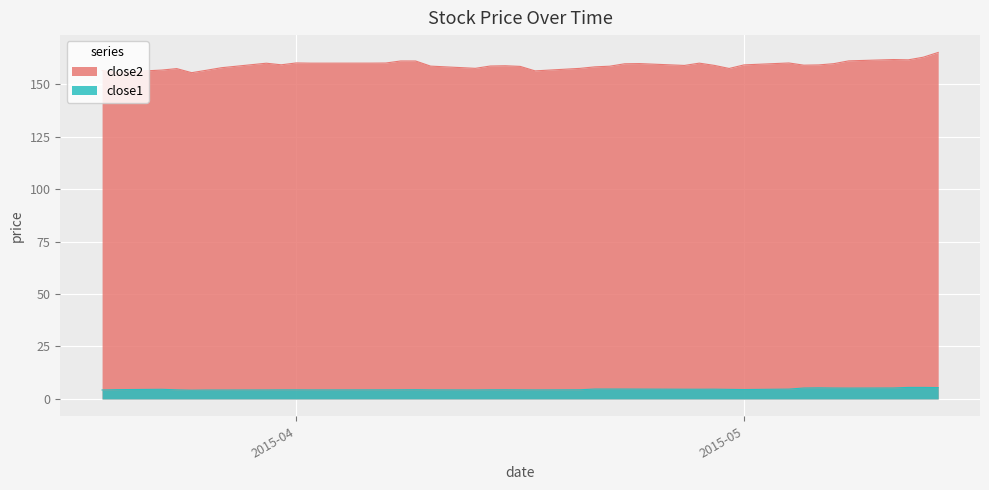

True or false: close1 has a value of 7.2 at 2015-04-07.

False